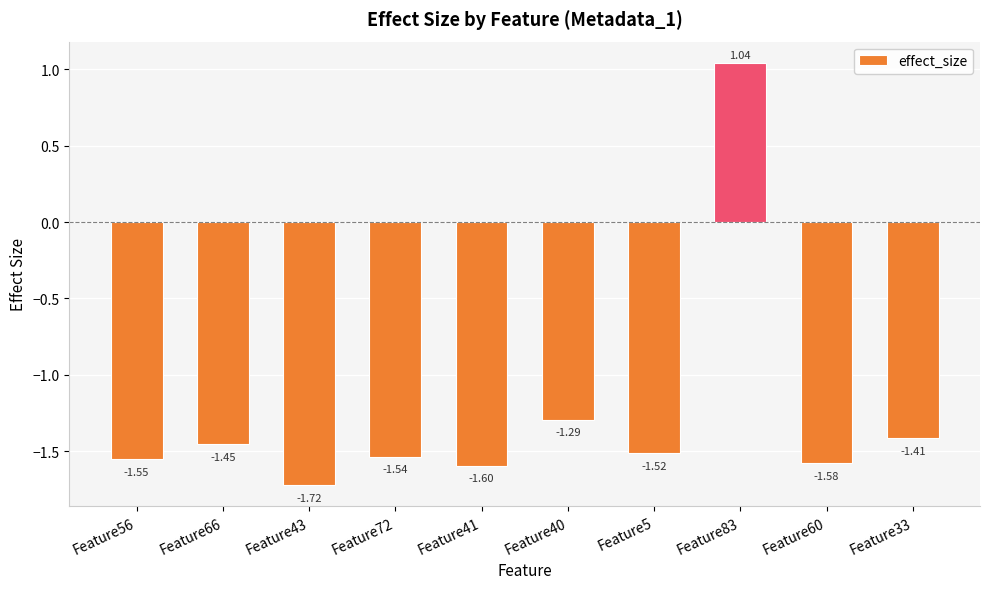

Rank the categories by value from highest to lowest.

Feature83, Feature40, Feature33, Feature66, Feature5, Feature72, Feature56, Feature60, Feature41, Feature43